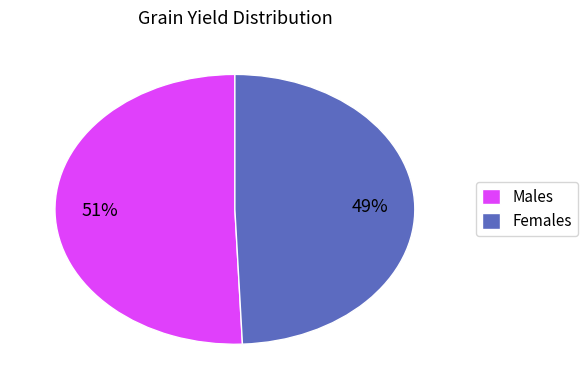

To the nearest percent, what percentage of the pie is Males?

51%